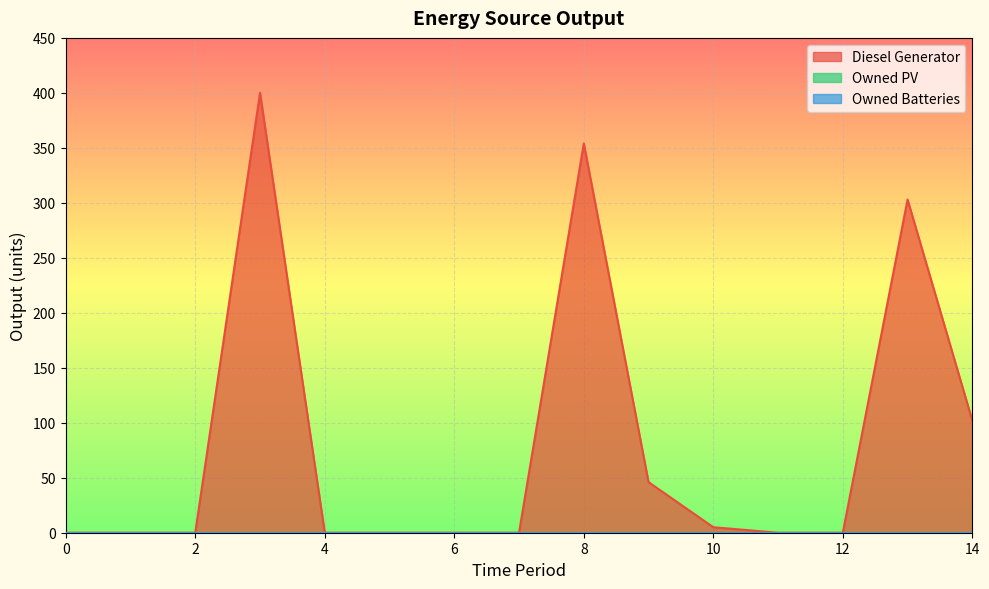

True or false: Owned PV has more than 2 points higher than both neighbors.

False